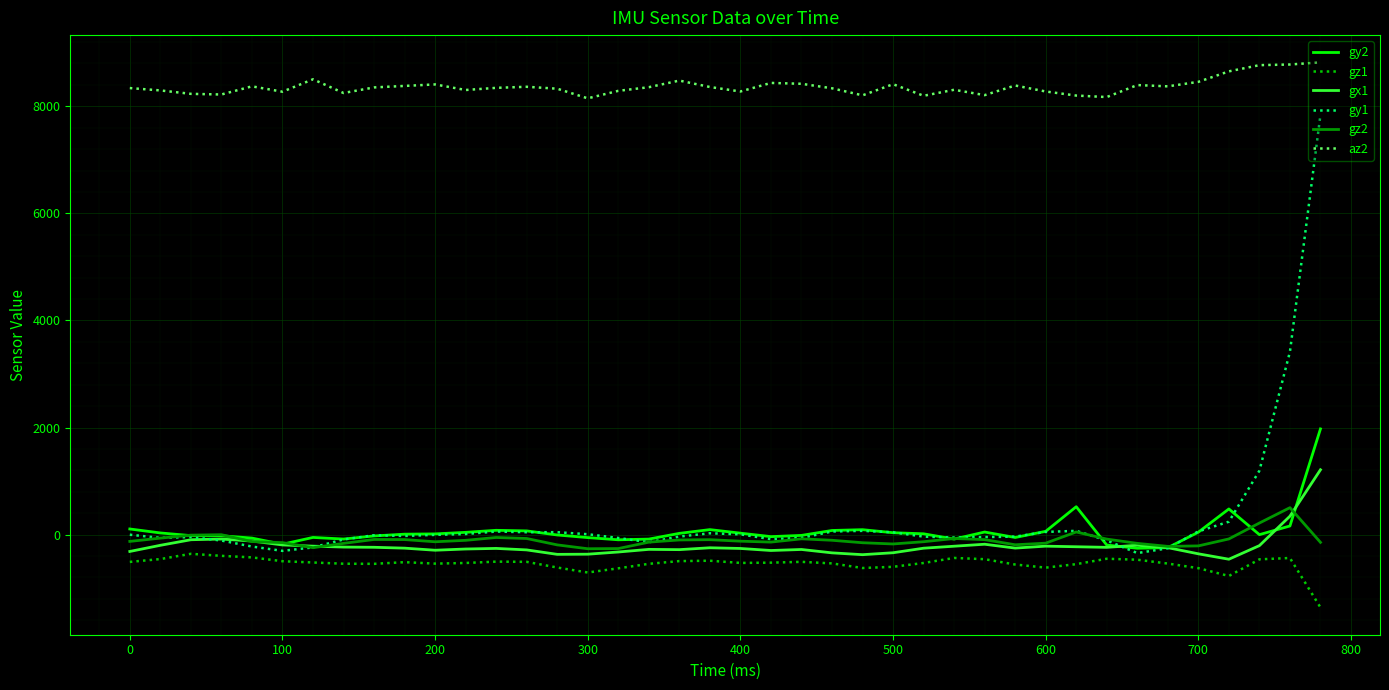

True or false: az2 and gz1 cross at least once.

False